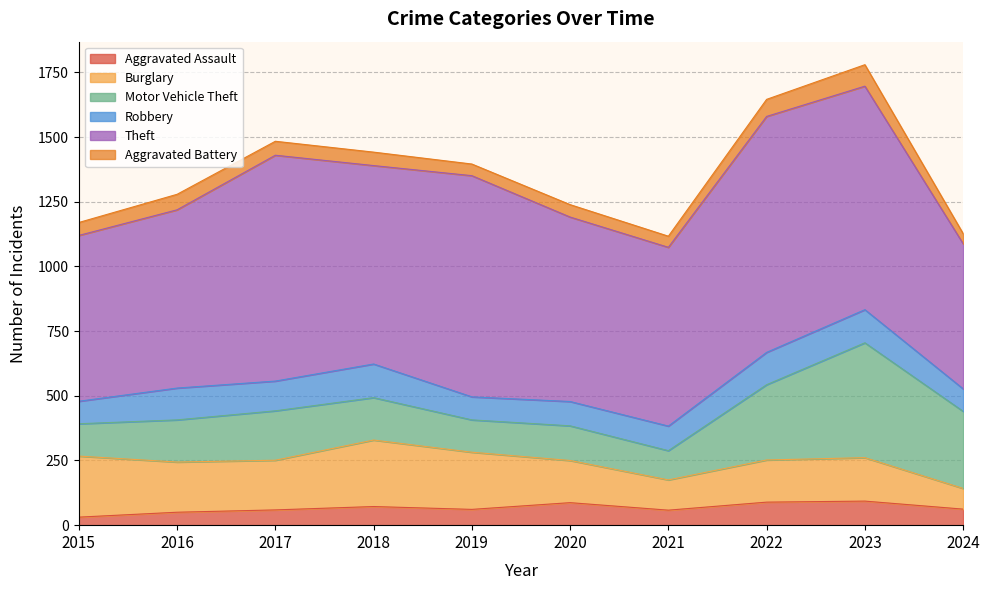

What is the difference between the highest and lowest values at 2017?

819